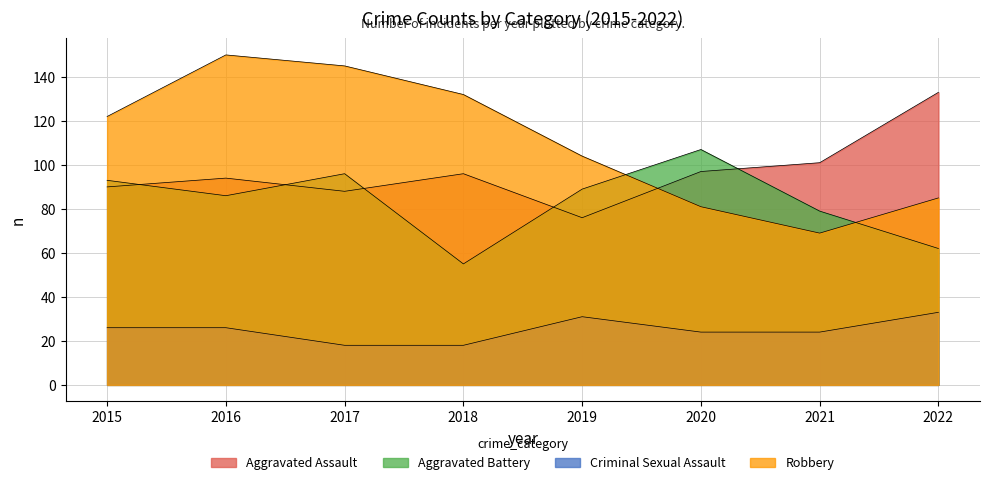

At 2020, list the series in order from largest to smallest.

Aggravated Battery, Aggravated Assault, Robbery, Criminal Sexual Assault